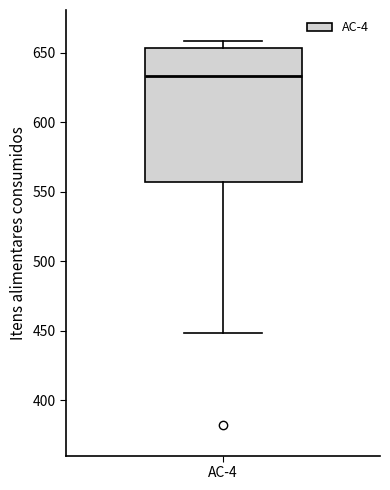

Transcribe this box plot: give where the median line is, the range the box spans, and where the two whiskers end, as read against the y-axis. The values are not printed on the chart, so give them approximately, as read against the axis.

median 635, box 555 to 655, whiskers 450 to 660